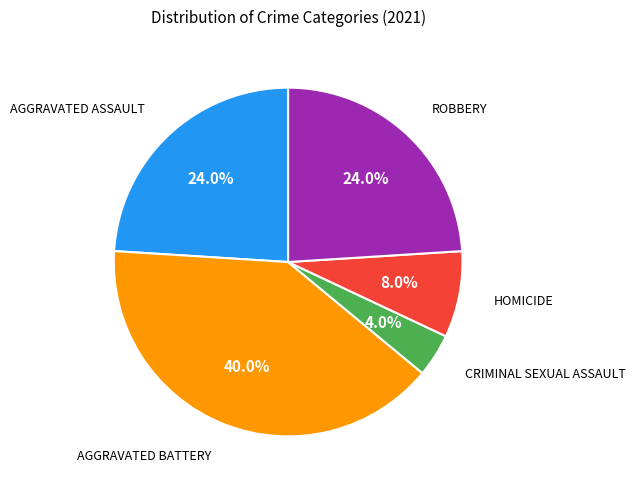

Is there any slice that represents more than half of the pie?

No